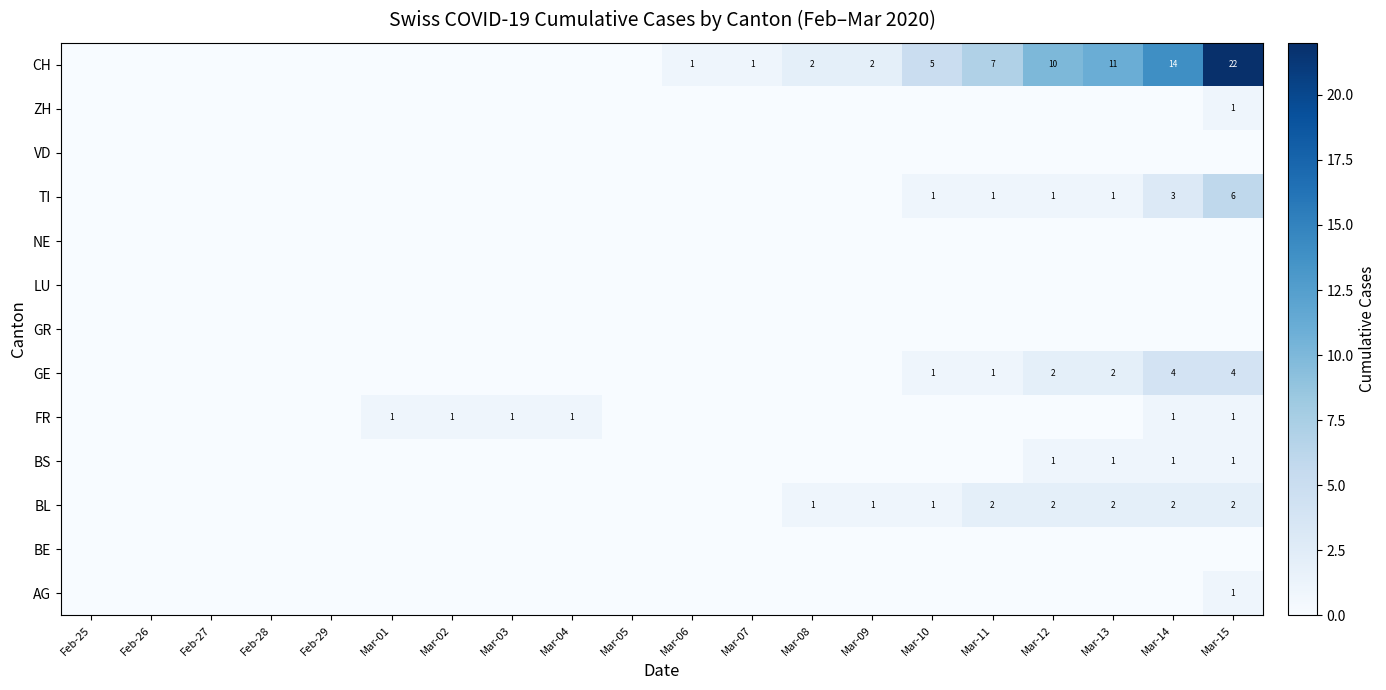

What is the sum of the GE values at Mar-15 and Mar-11?

5